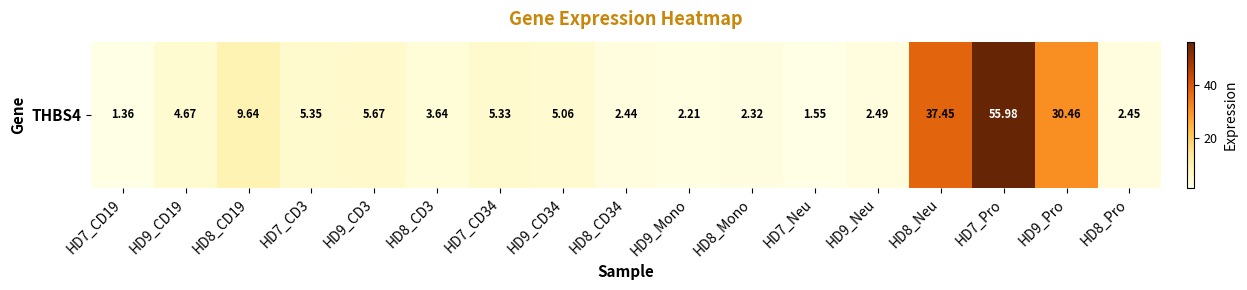

What is the change in value from HD9_CD3 to HD8_Pro?

-3.2